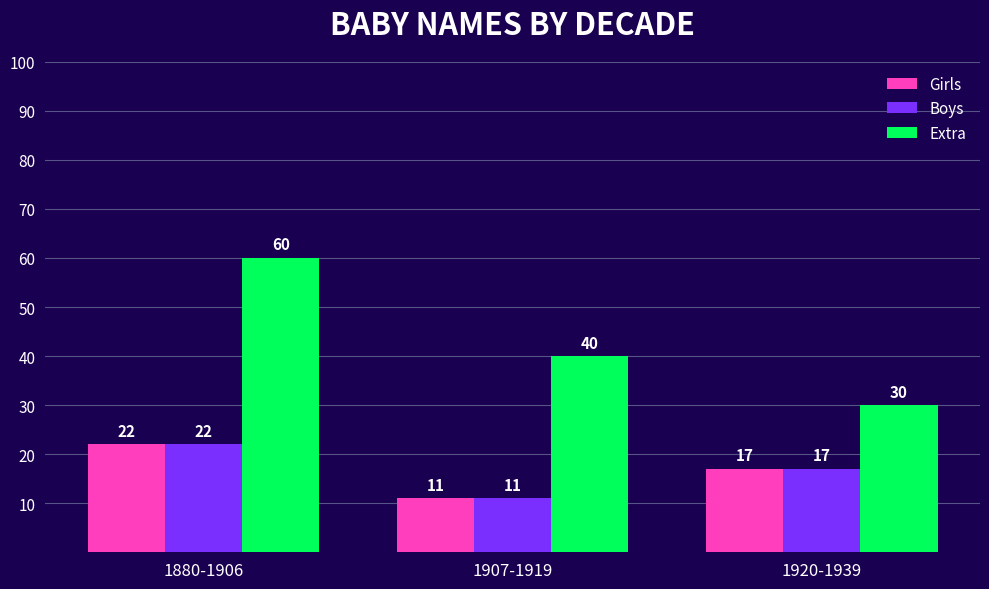

Reading left to right, extract all data points from this chart.

Girls: 22	11	17
Boys: 22	11	17
Extra: 60	40	30